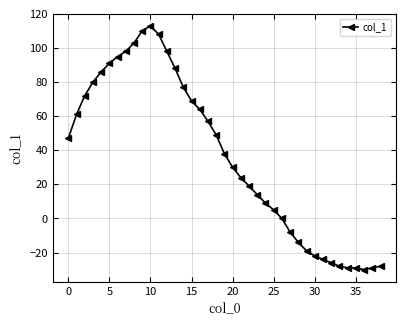

What is the value of the 38th point from the left?

-29